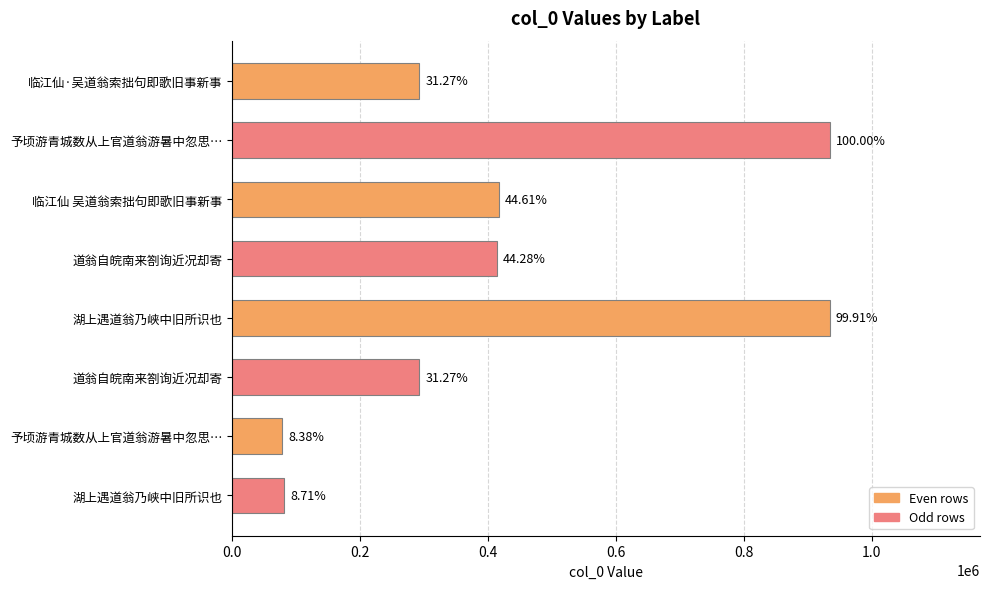

How many bars are there in total?

8